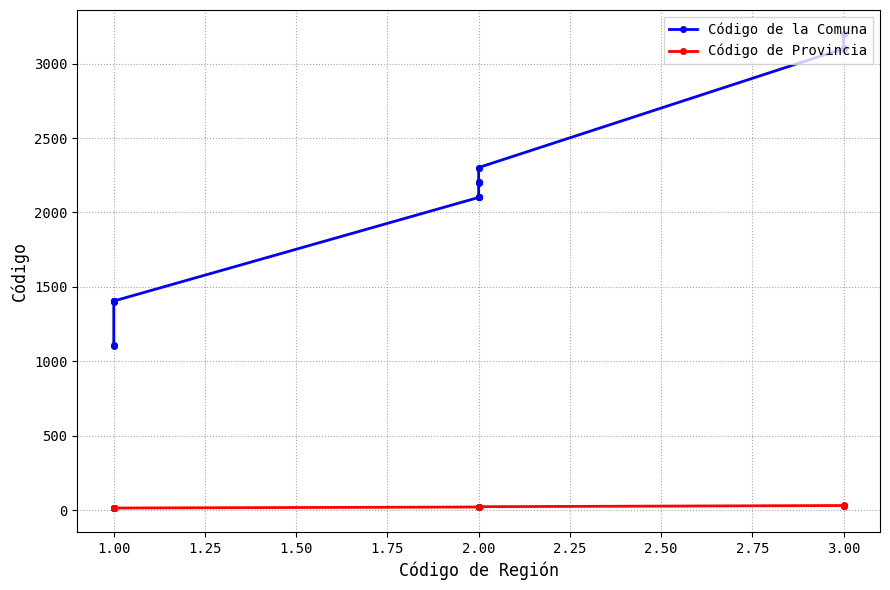

The value of Código de la Comuna at 2.00 is 2203. True or false?

True